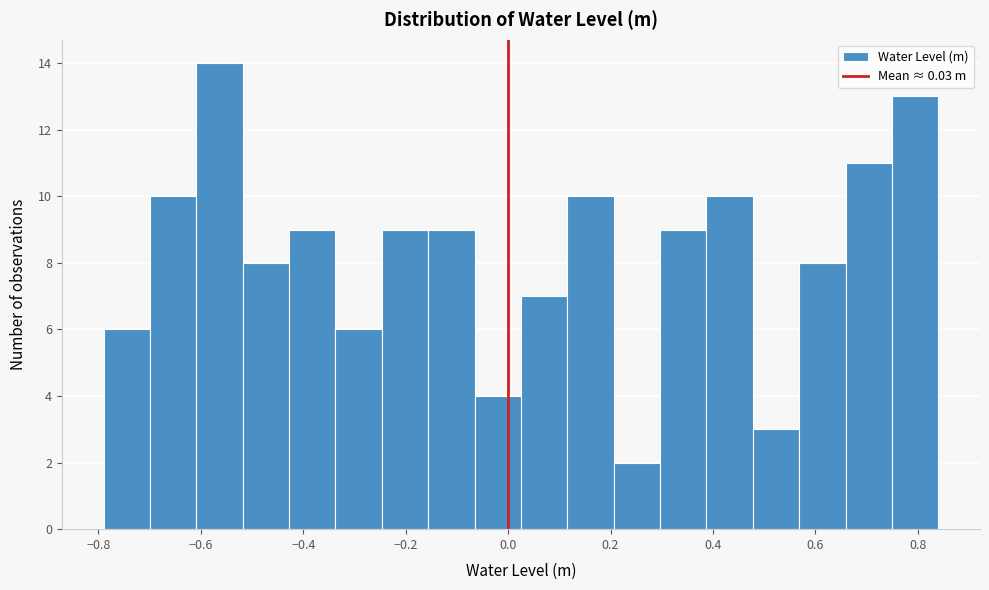

Which range on the x-axis has the tallest bar?

-0.60 to -0.52